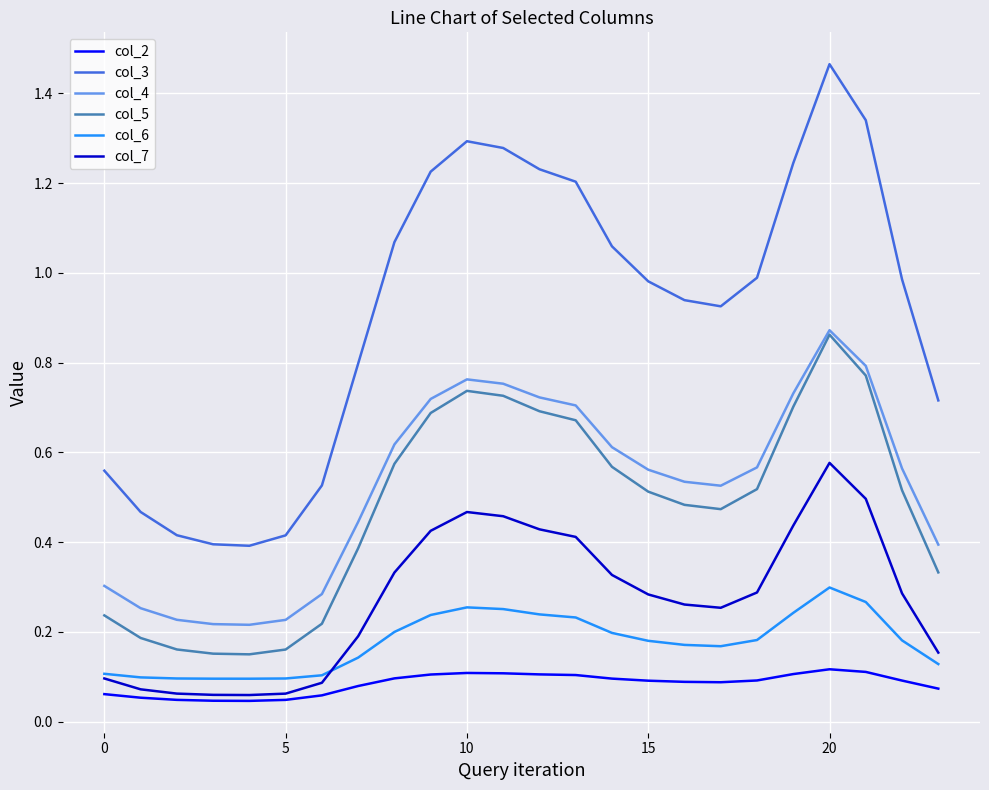

Which series has the largest total across all categories?

col_3